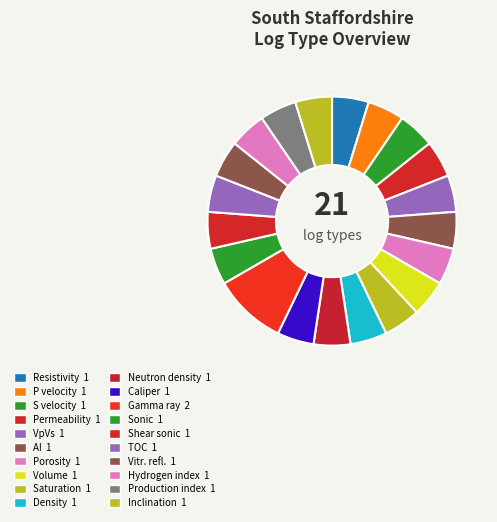

How many slices are in this pie chart?

20